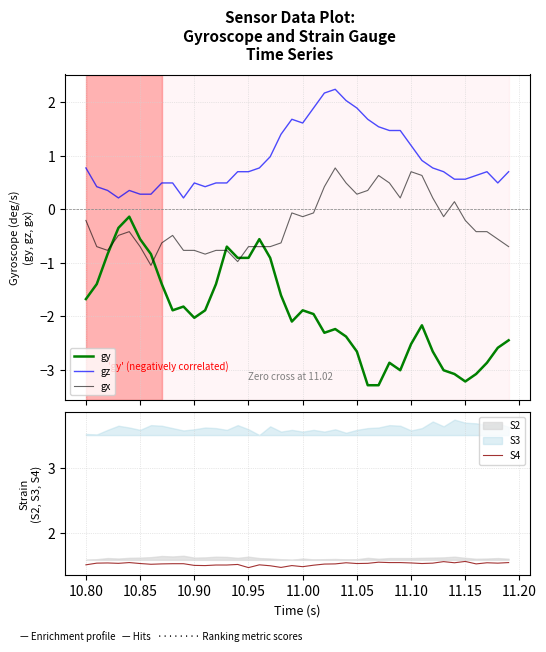

What is the minimum value shown in the chart?

-3.3